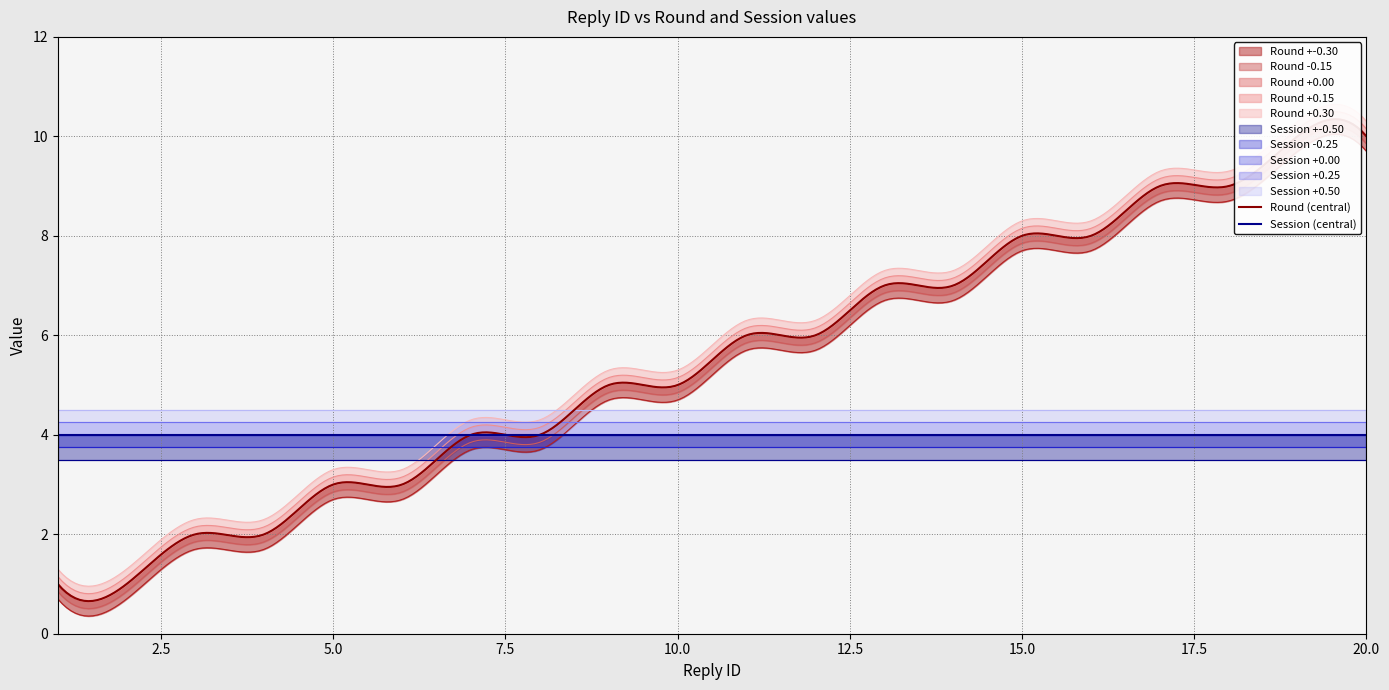

List the series in order of their overall mean, highest first.

Round, Session